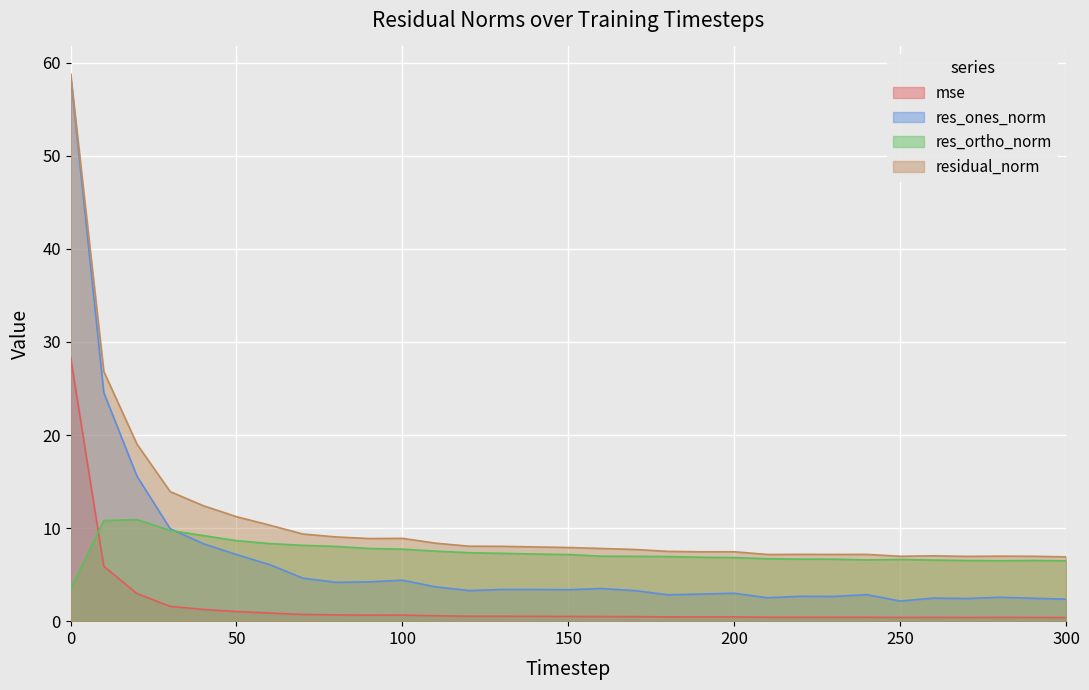

How many values in the res_ones_norm series are below 3?

13